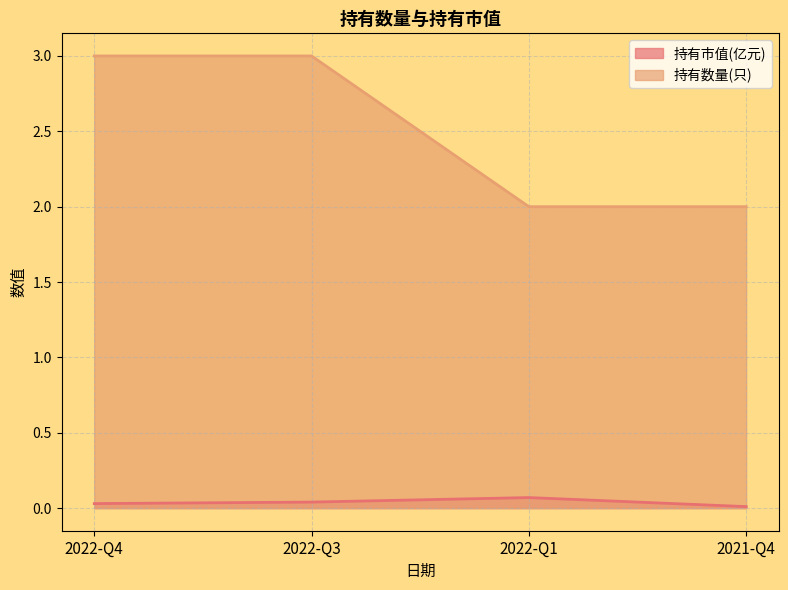

True or false: 持有数量(只) has more than 1 interior local peaks.

False